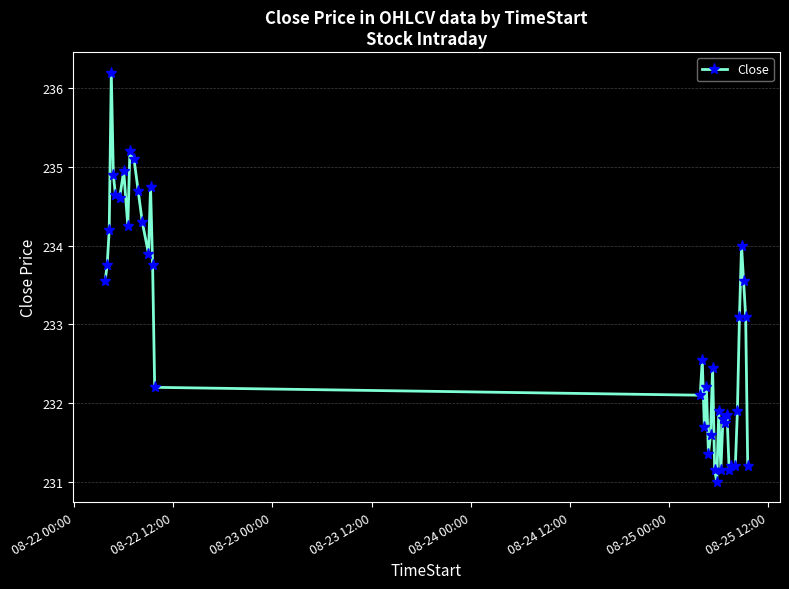

True or false: the data has more than 2 interior local peaks.

True